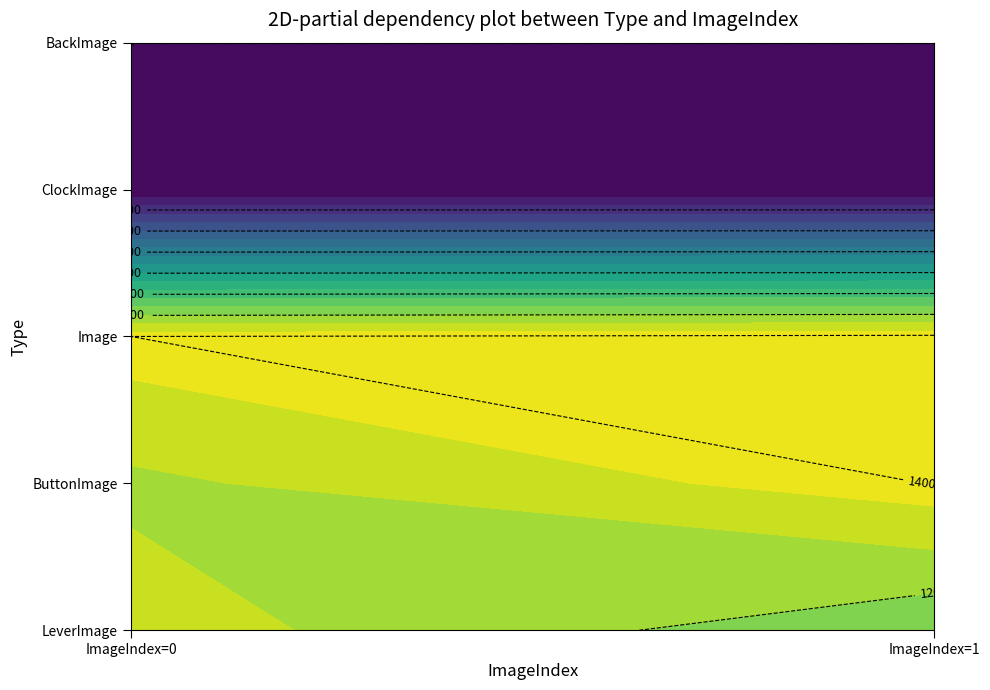

What is the sum of the ClockImage values at 0 and 1?

12